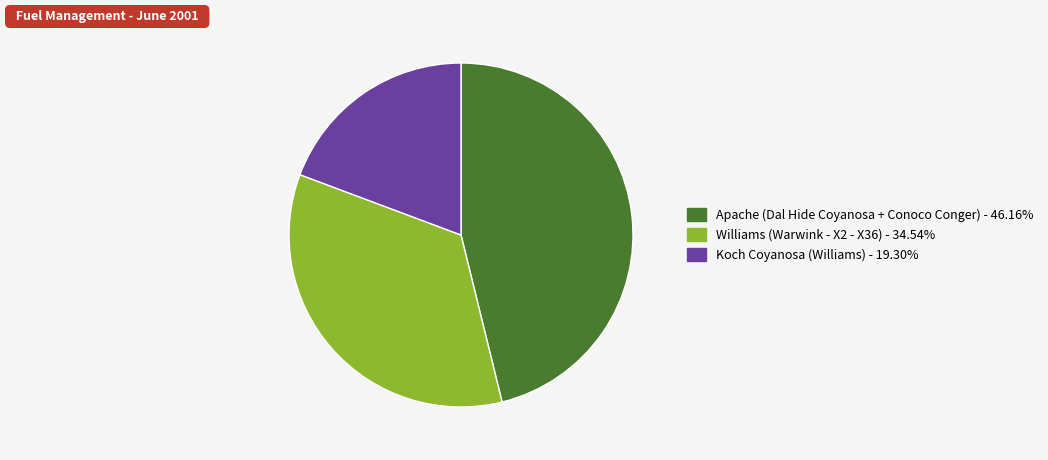

Is there any slice that represents more than half of the pie?

No